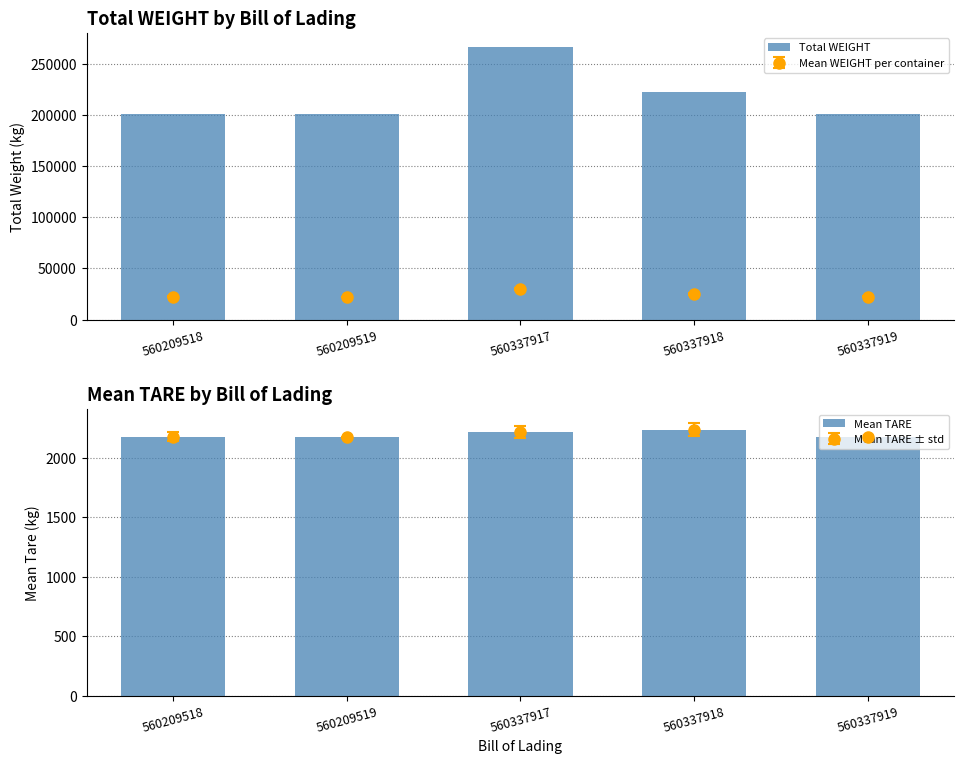

Read the Total WEIGHT value at 560337918.

222180